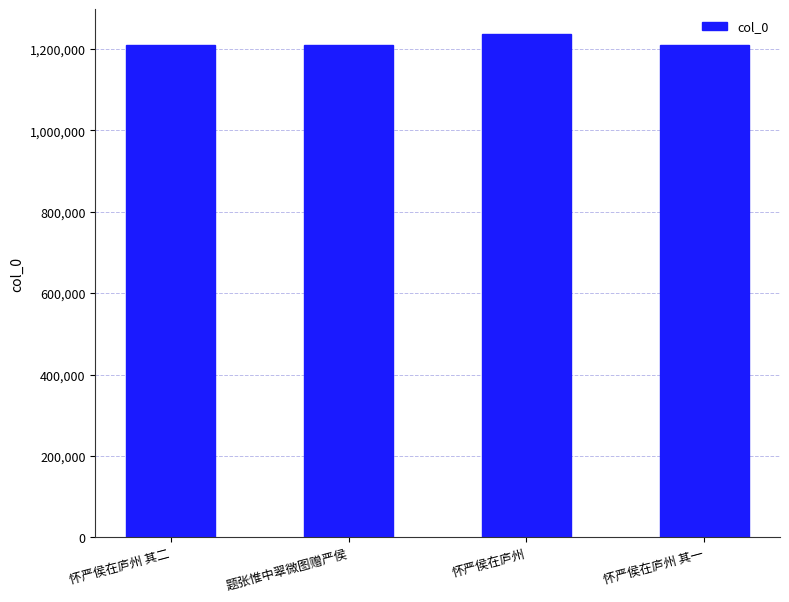

What is the ratio of the value at 怀严侯在庐州 其一 to the value at 怀严侯在庐州?

1.0